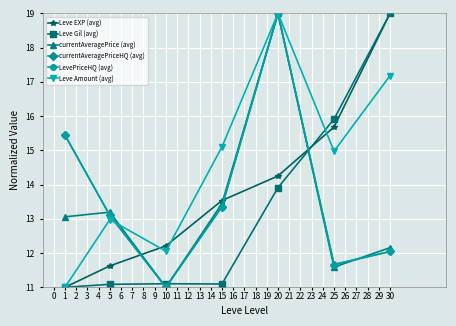

How many categories are shown in the chart?

7